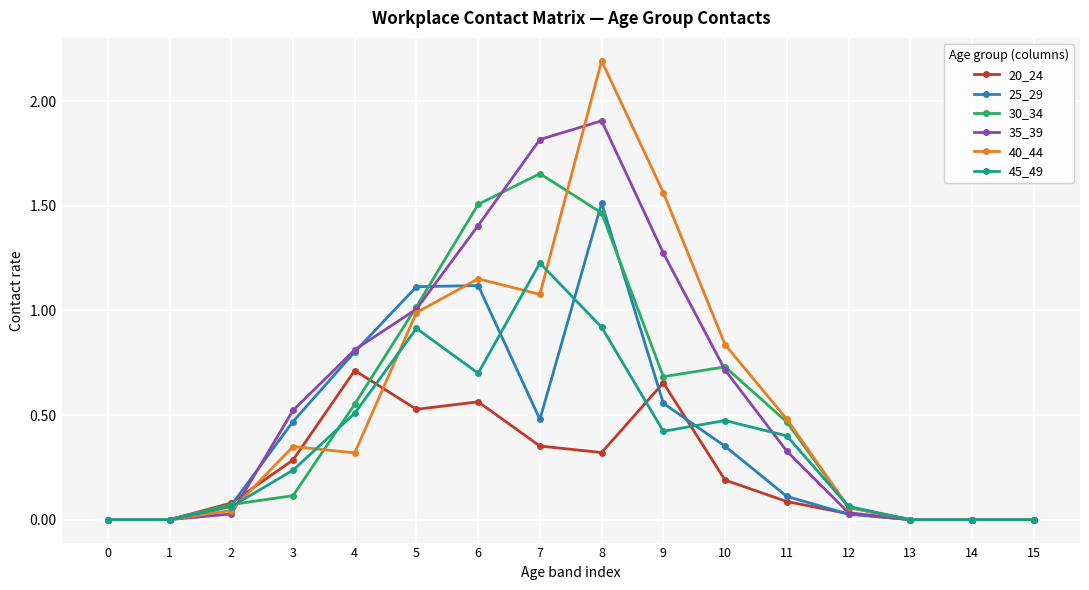

Where is the first local maximum for 35_39?

8